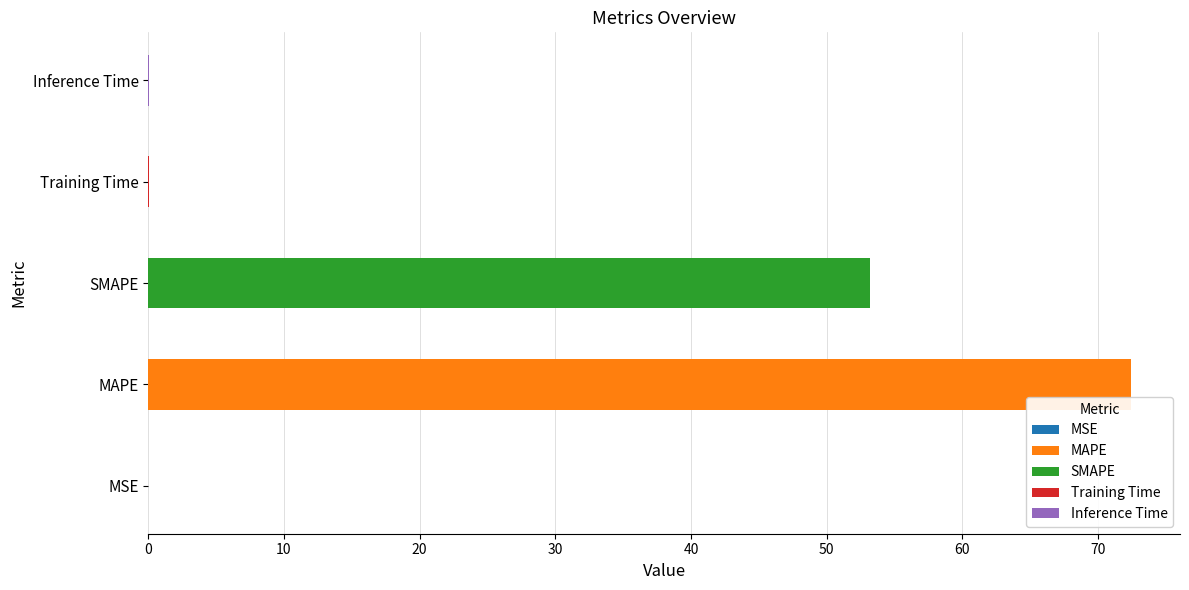

Rank the categories by value from highest to lowest.

MAPE, SMAPE, Inference Time, Training Time, MSE